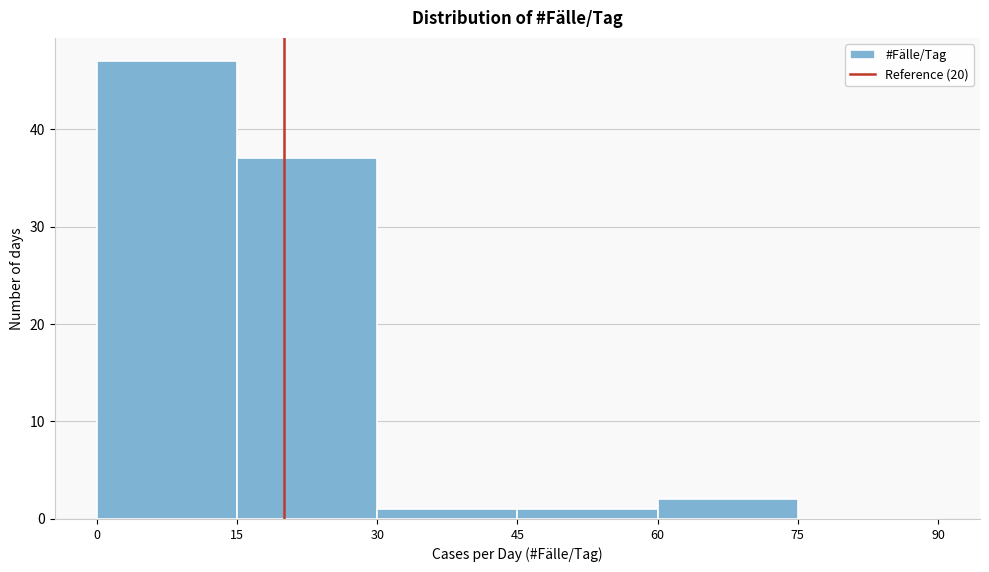

Reading left to right, list every bar in this chart as the range it spans on the x-axis followed by its height. The values are not printed on the chart, so give them approximately, as read against the axis.

0 to 15: 47
15 to 30: 37
30 to 45: 1
45 to 60: 1
60 to 75: 2
75 to 90: 0